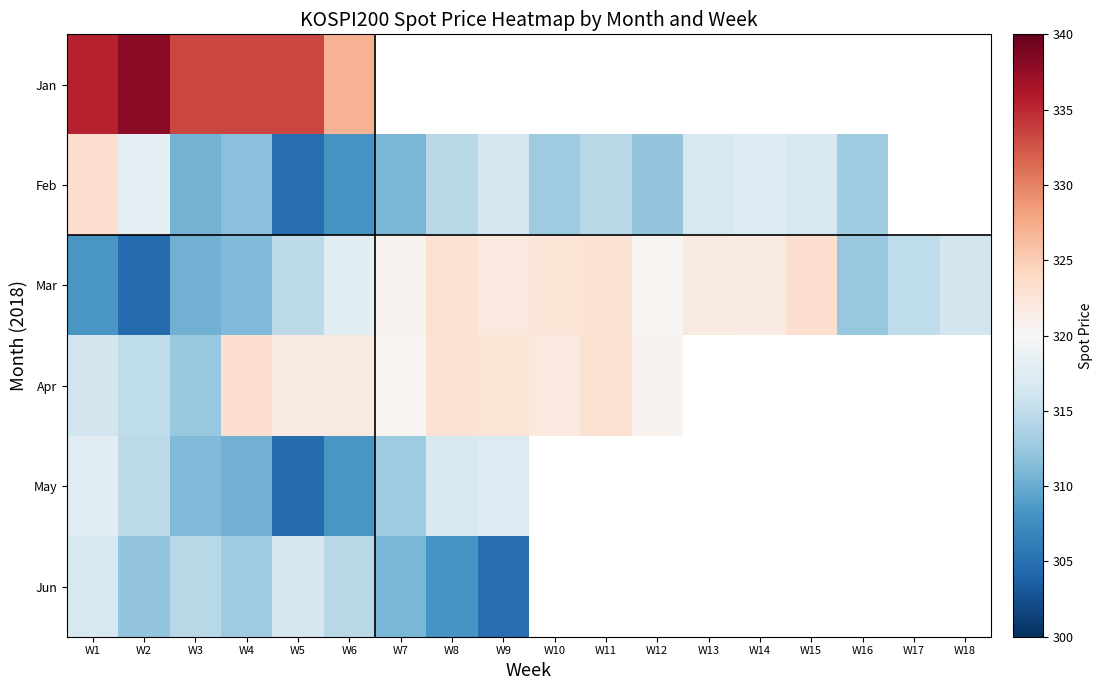

At which category is the sum across all series the highest?

W1